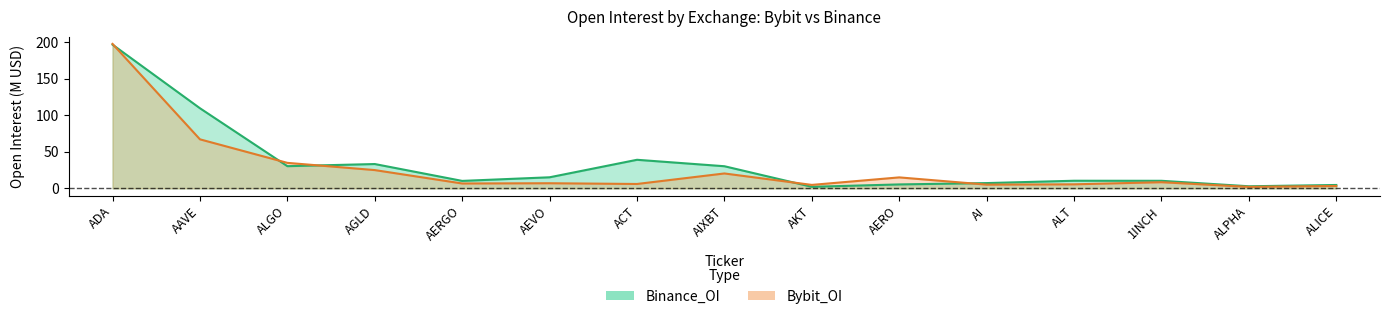

List the series in order of their peak value, highest first.

bybit_oi, binance_oi